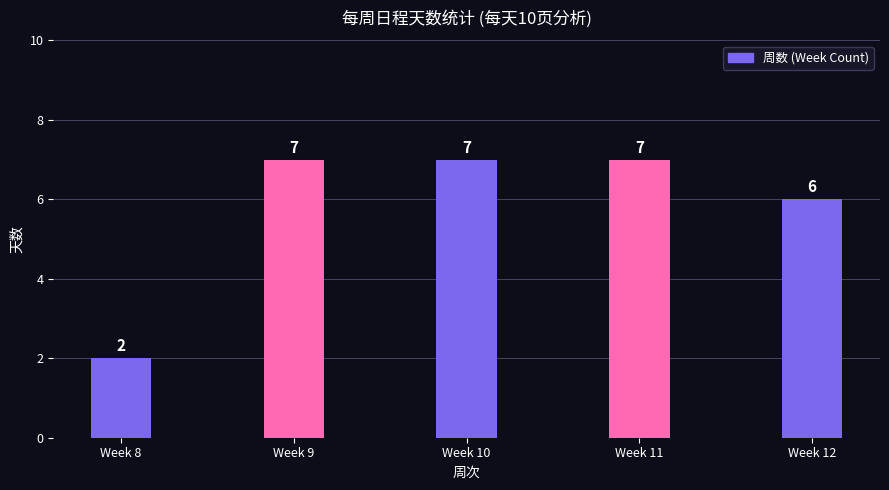

How many values are between 6 and 7?

4